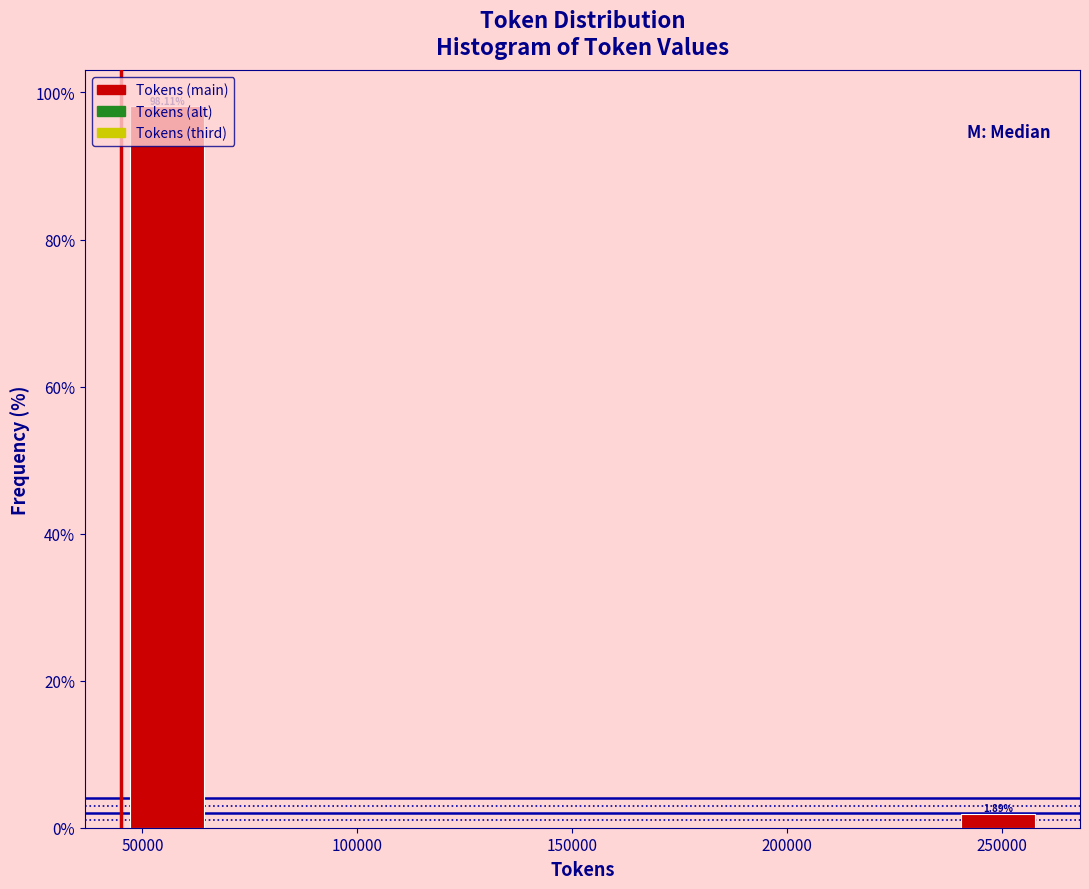

Over which range of the x-axis is the bar tallest?

45000 to 65000